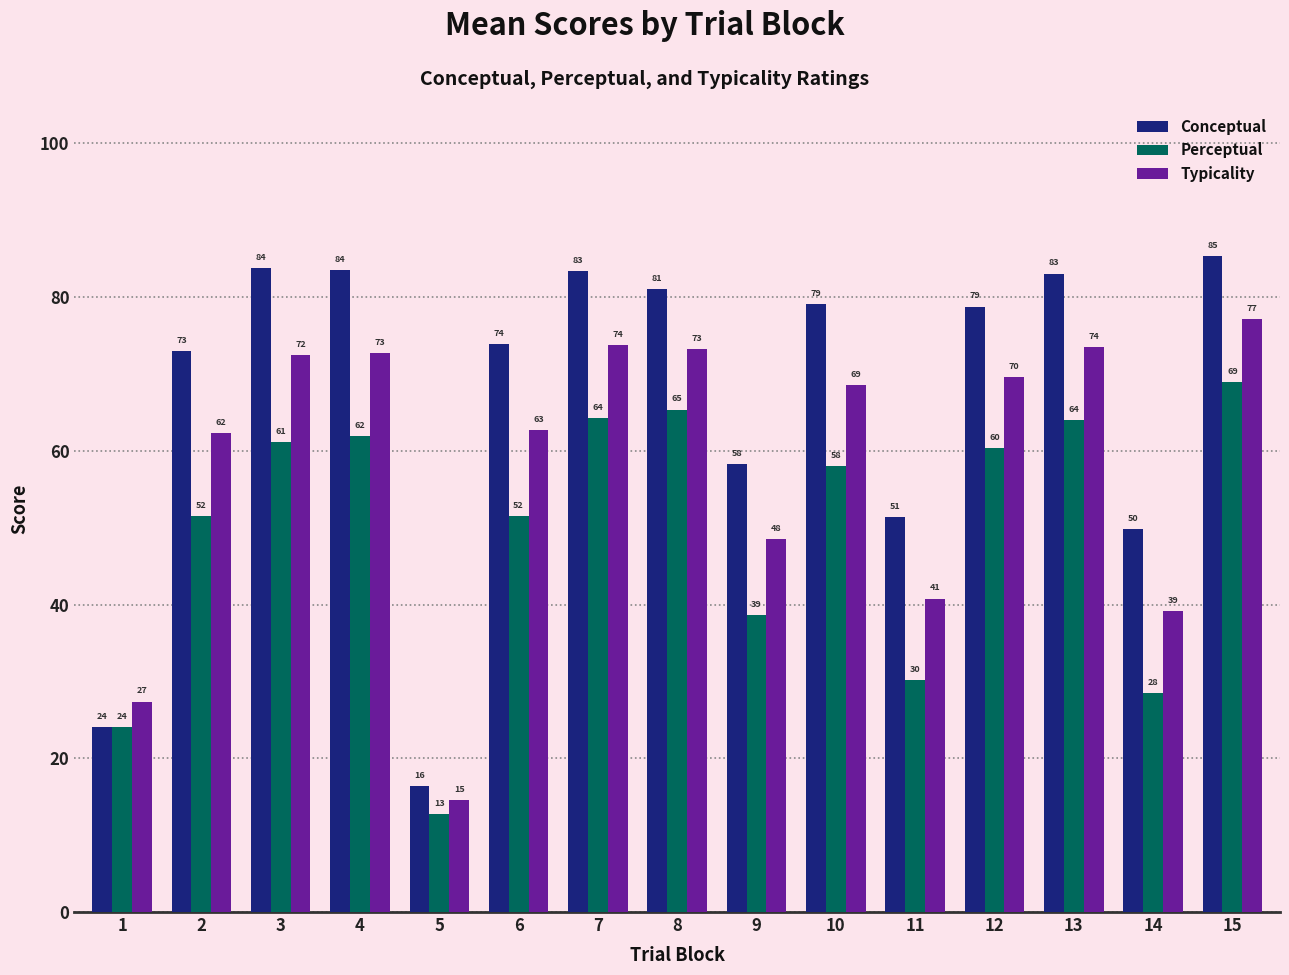

What is the value of the Conceptual bar at the 15th from the left?

85.4